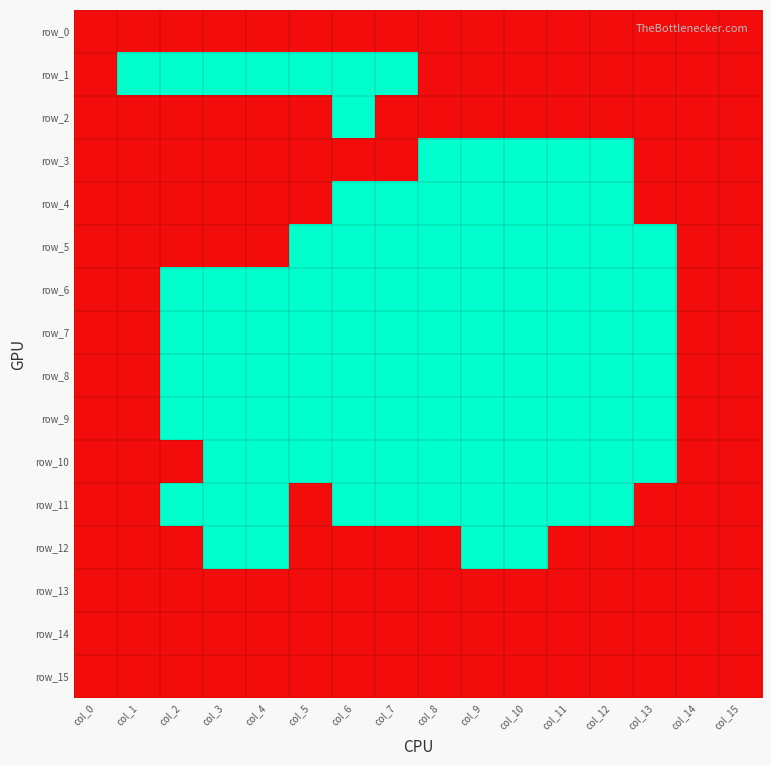

What is the approximate value of row_6 at col_9?

1